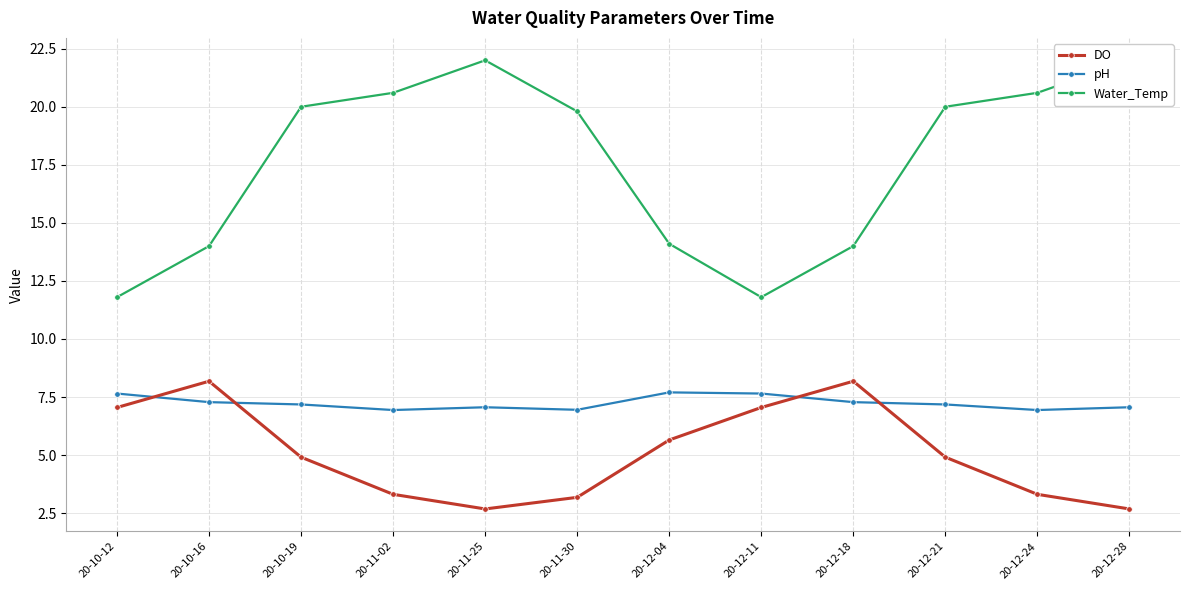

The DO series shows 0.9 at 20-12-28. True or false?

False